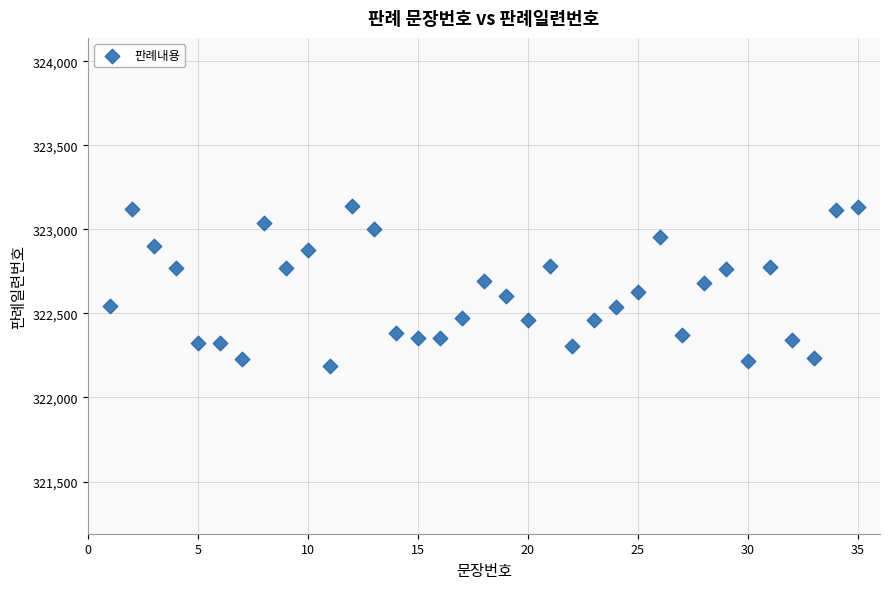

What is the range of Y values (max minus min)?

949.3